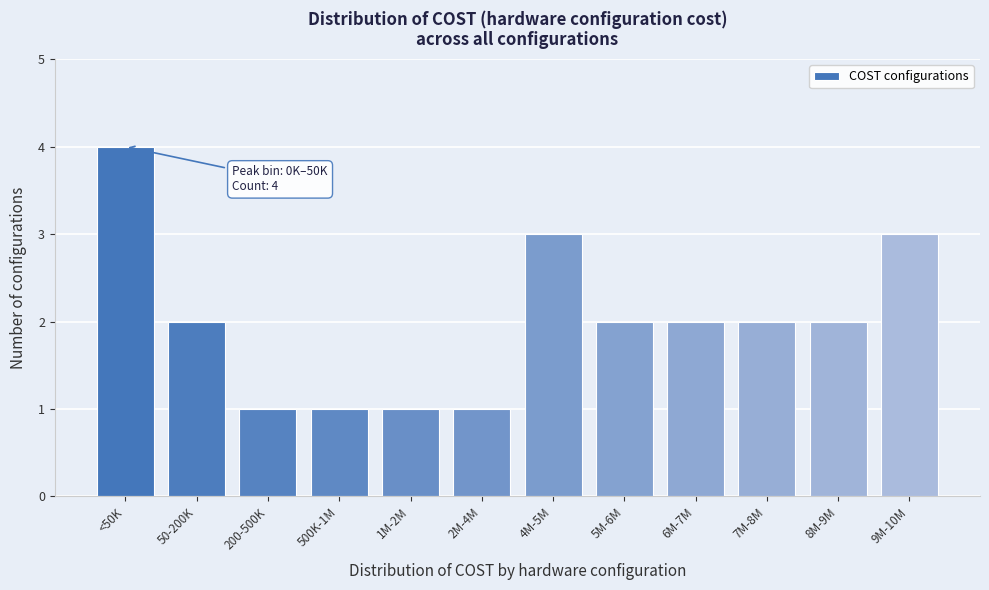

Reading left to right, extract all data points from this chart.

<50K=4	50-200K=2	200-500K=1	500K-1M=1	1M-2M=1	2M-4M=1	4M-5M=3	5M-6M=2	6M-7M=2	7M-8M=2	8M-9M=2	9M-10M=3